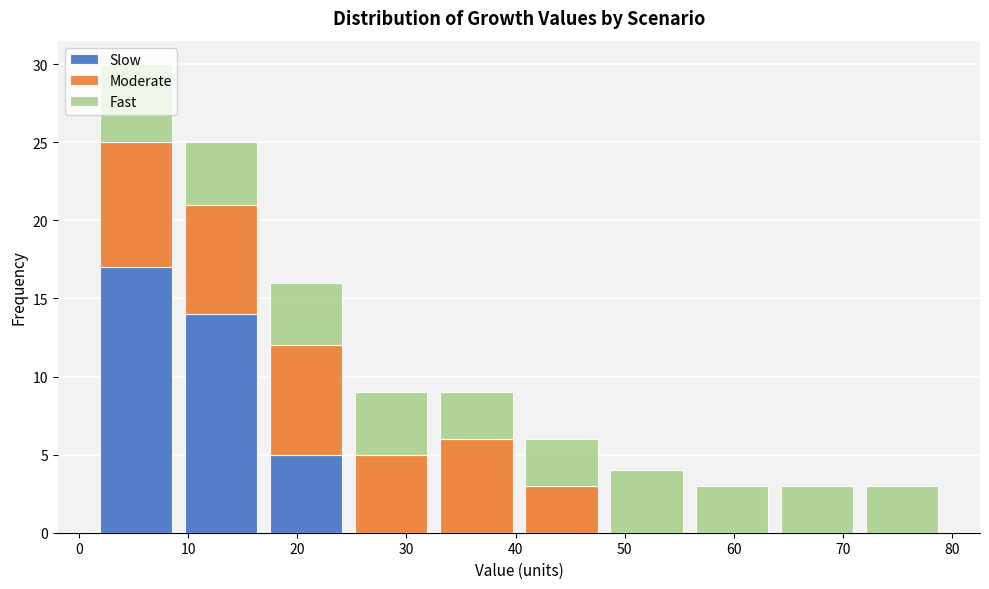

Reading left to right, list every stacked bar in this chart as the range it spans on the x-axis followed by its total height. Neither the bar edges nor the heights are printed on the chart, so give them approximately, as read against the axes.

1.3 to 9.1: 30
9.1 to 16.9: 25
16.9 to 24.7: 16
24.7 to 32.5: 9
32.5 to 40.3: 9
40.3 to 48.1: 6
48.1 to 55.9: 4
55.9 to 63.7: 3
63.7 to 71.5: 3
71.5 to 79.3: 3